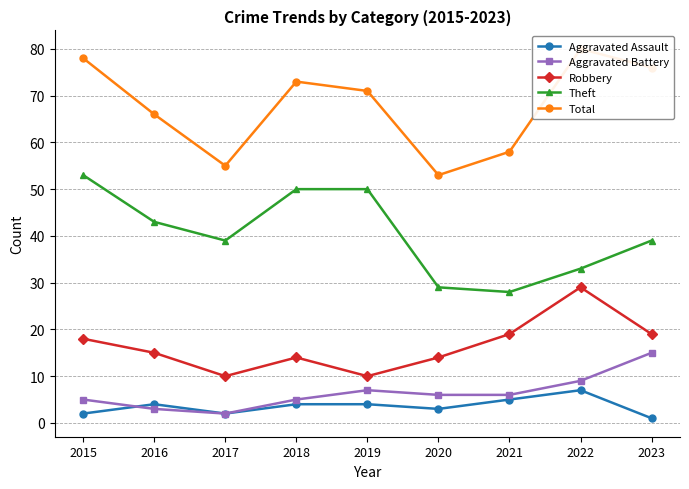

What is the minimum value shown in the chart?

1